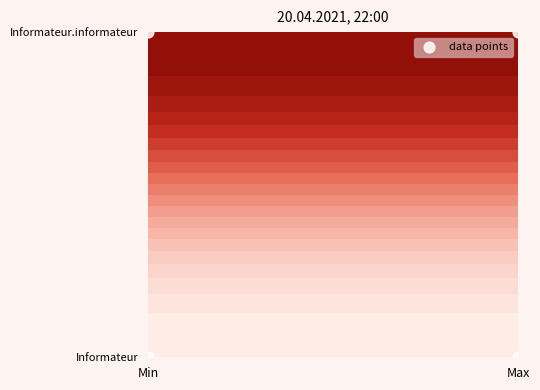

Reading left to right, list all the values displayed in this chart.

0	0	1	1